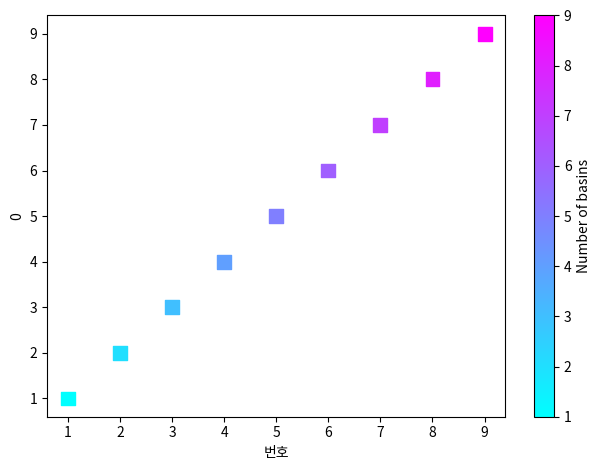

What is the range of X values (max minus min)?

8